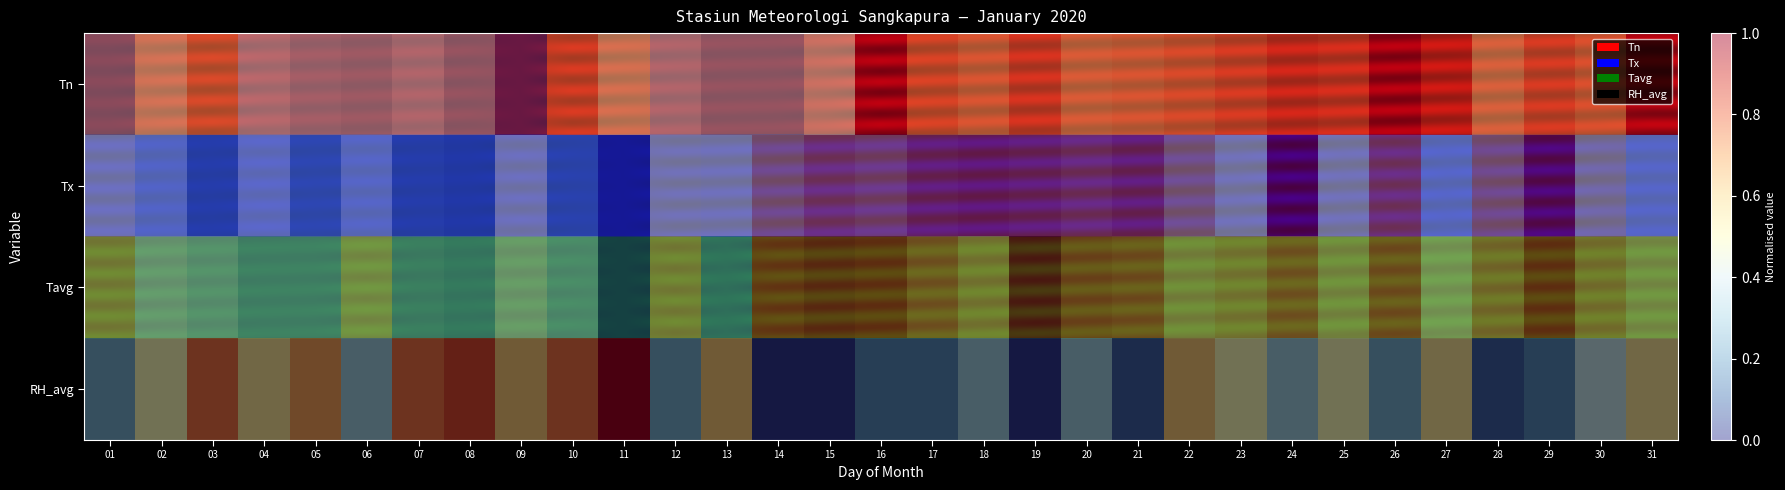

Which has a higher value, 06 or 16?

16